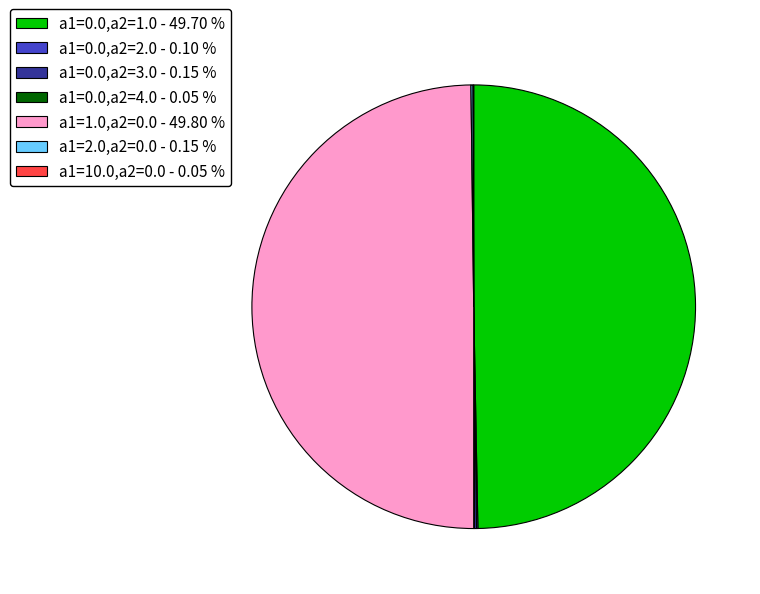

Does a1=0.0,a2=1.0 - 49.70 % represent more than half of the total?

No